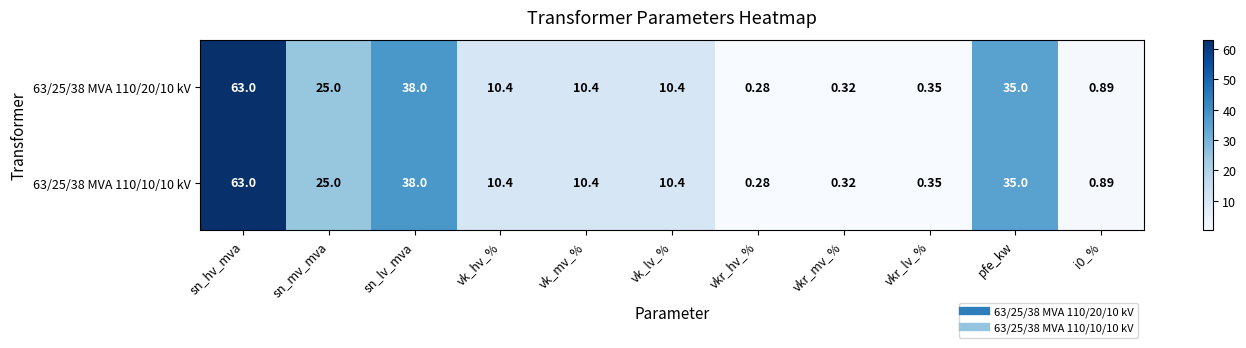

Where does the 63/25/38 MVA 110/10/10 kV series first go above 10?

sn_hv_mva